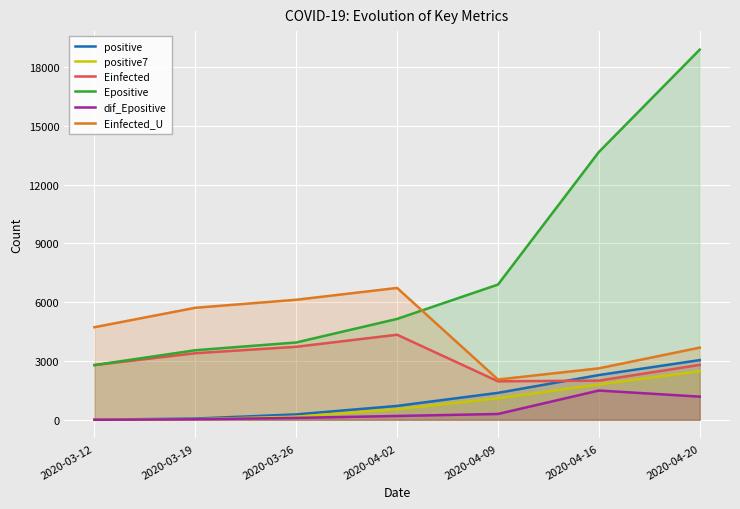

At which category is the sum across all series the highest?

2020-04-20